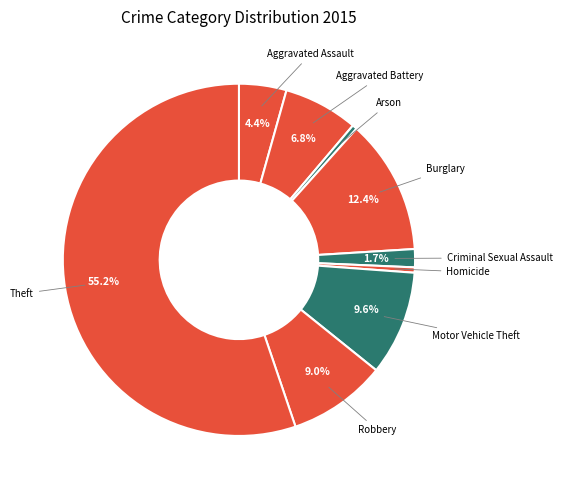

What is the majority slice?

Theft